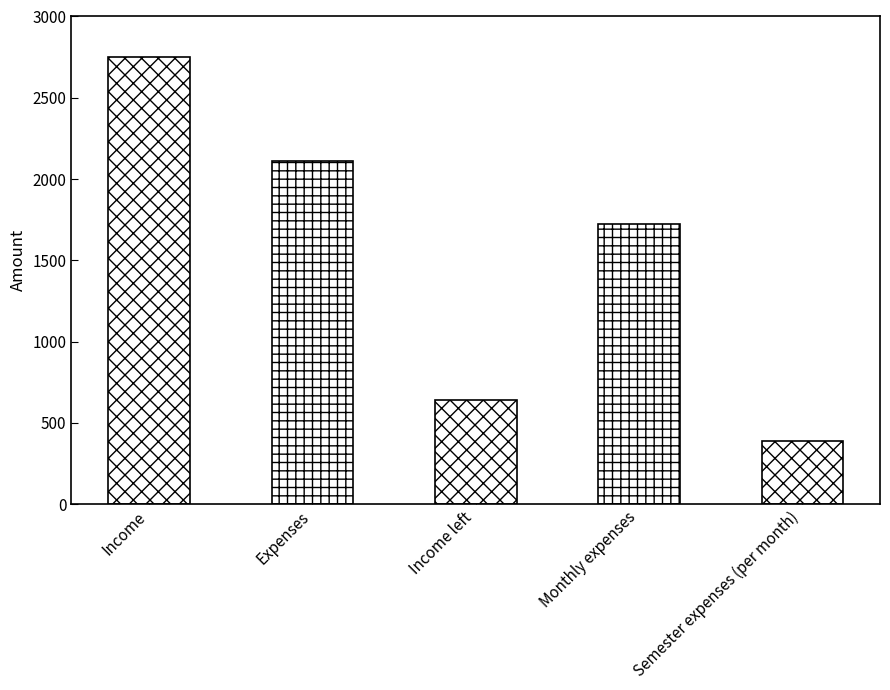

What is the difference between the values at Income left and Income?

2112.5